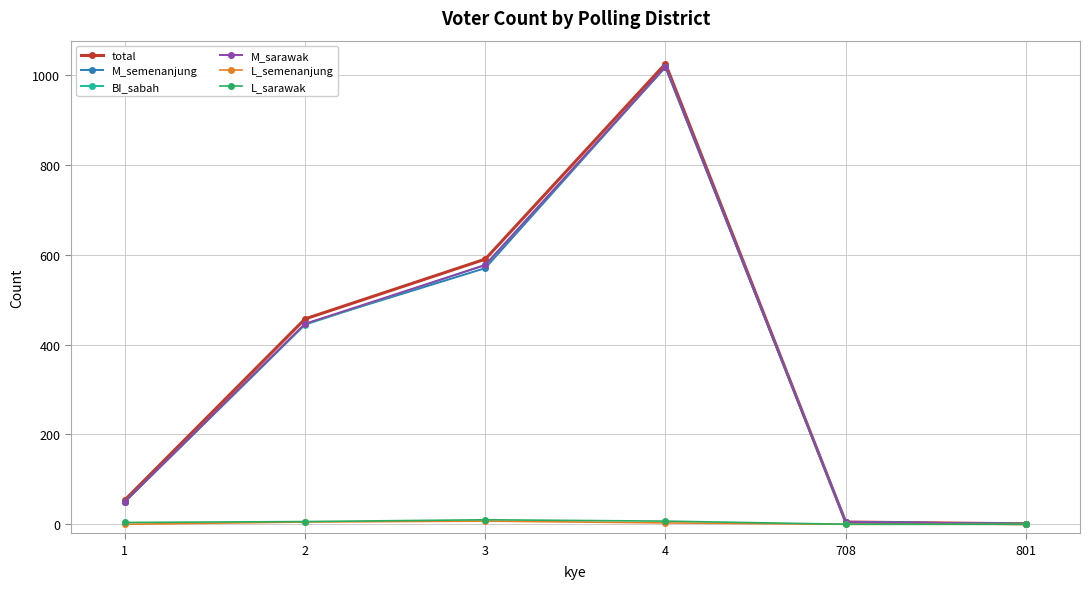

How many categories are shown in the chart?

6